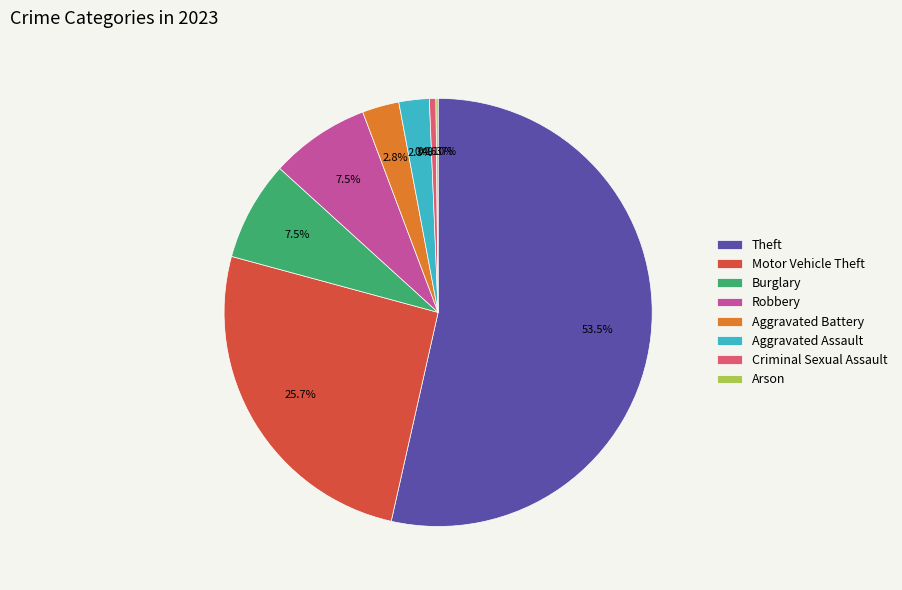

Is it true that Motor Vehicle Theft is 26% of the pie?

True